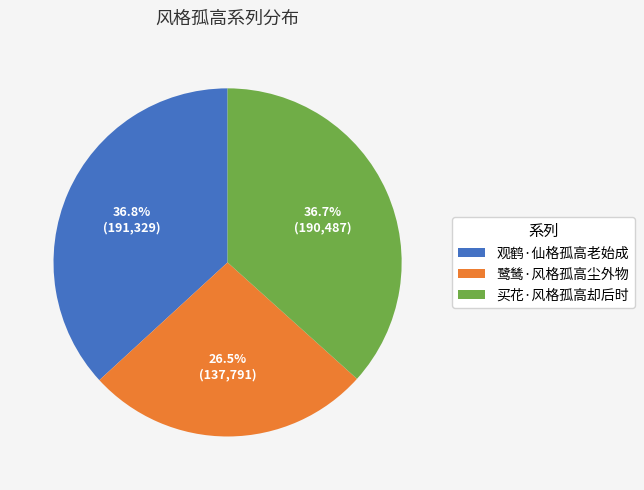

The 买花·风格孤高却后时 slice represents 37% of the pie. True or false?

True